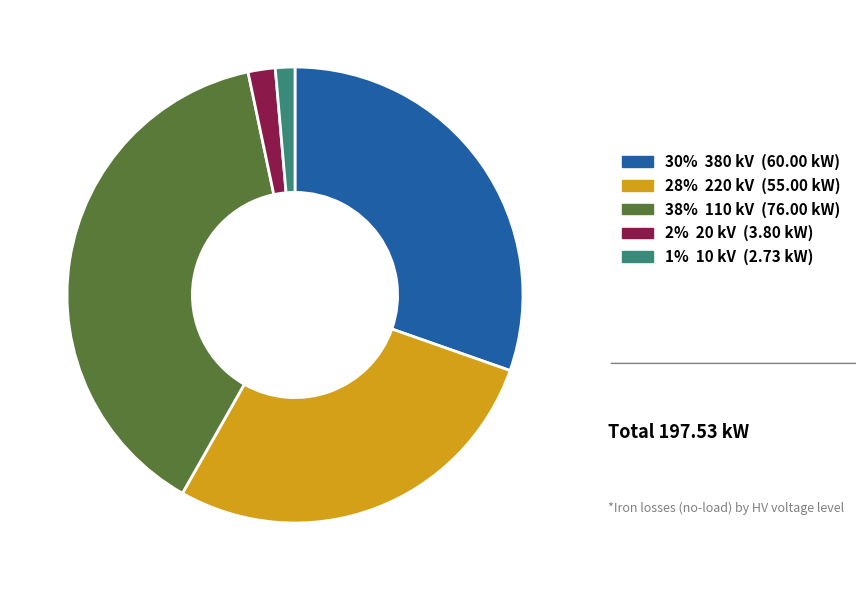

Is there any slice that represents more than half of the pie?

No